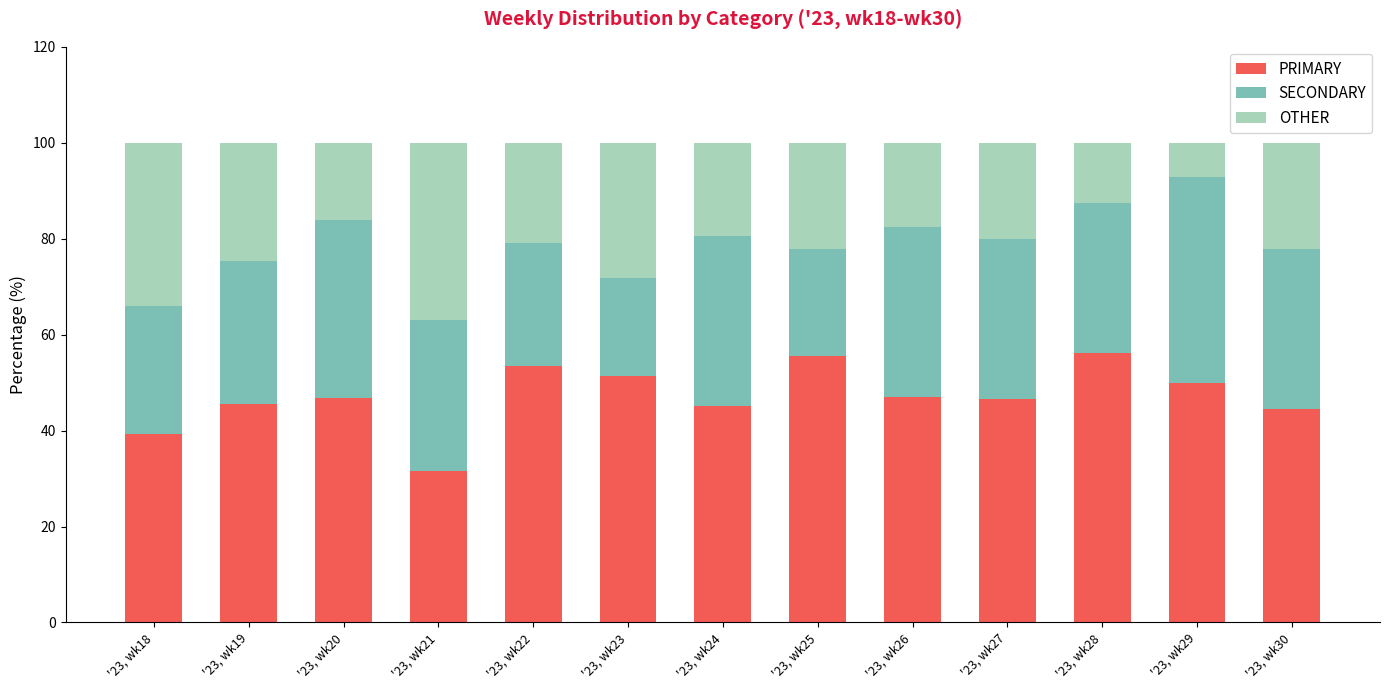

Which category has the lowest value in the PRIMARY series?

'23, wk21